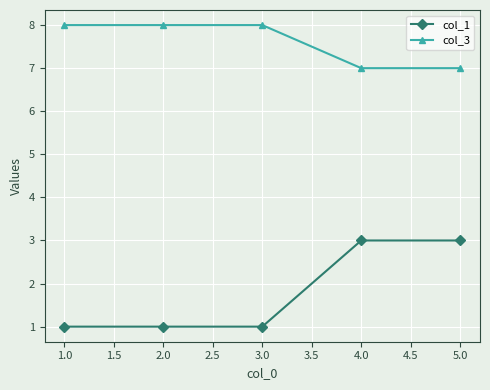

How many col_1 values are between 1 and 3?

5